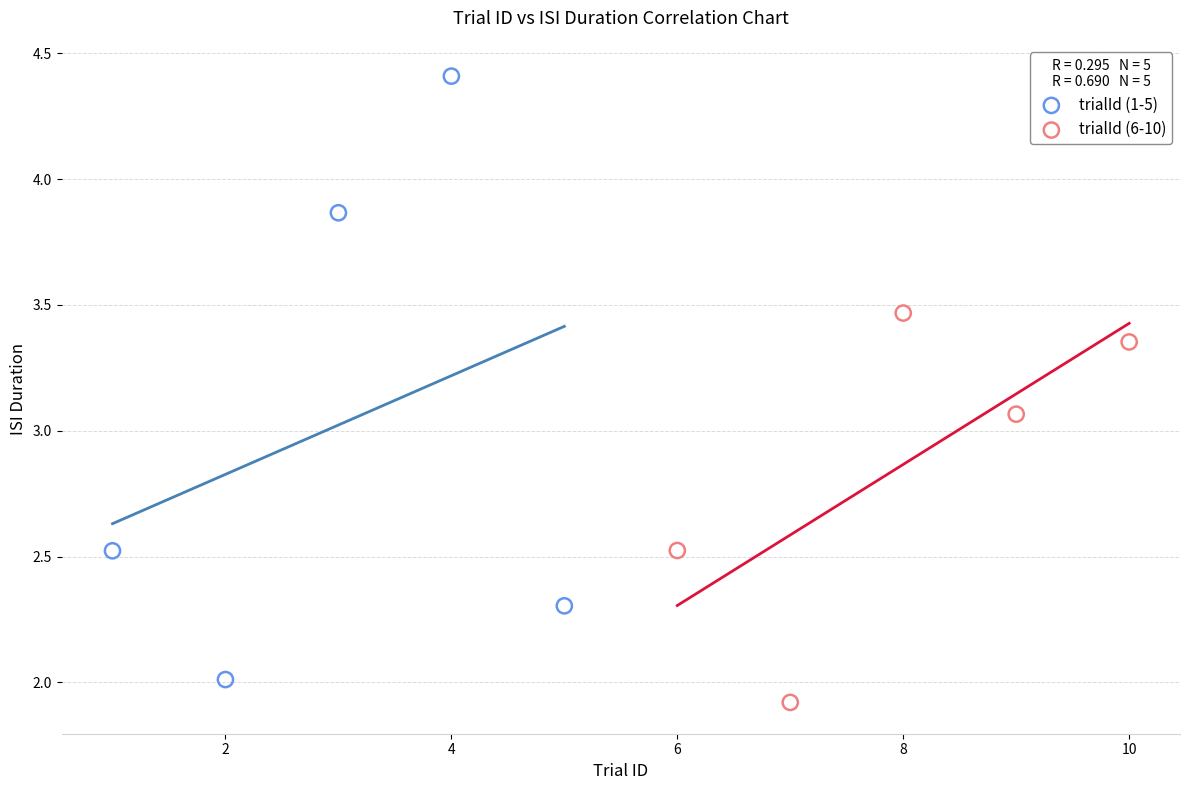

Which series contains the highest Y value?

trialId (1-5)